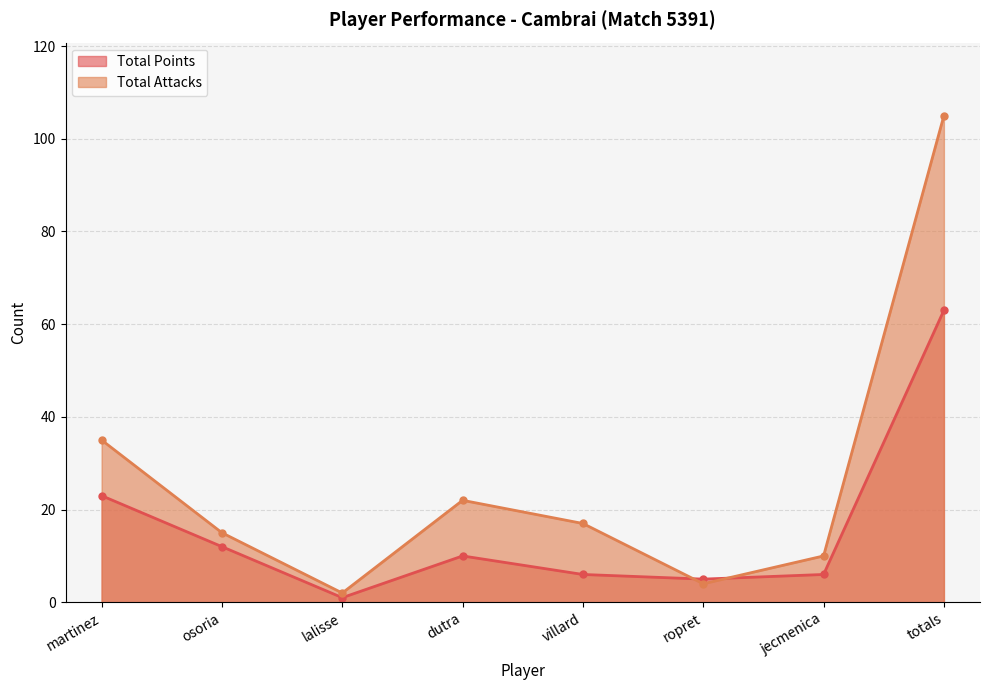

At which label does Total Points first exceed 10?

martinez